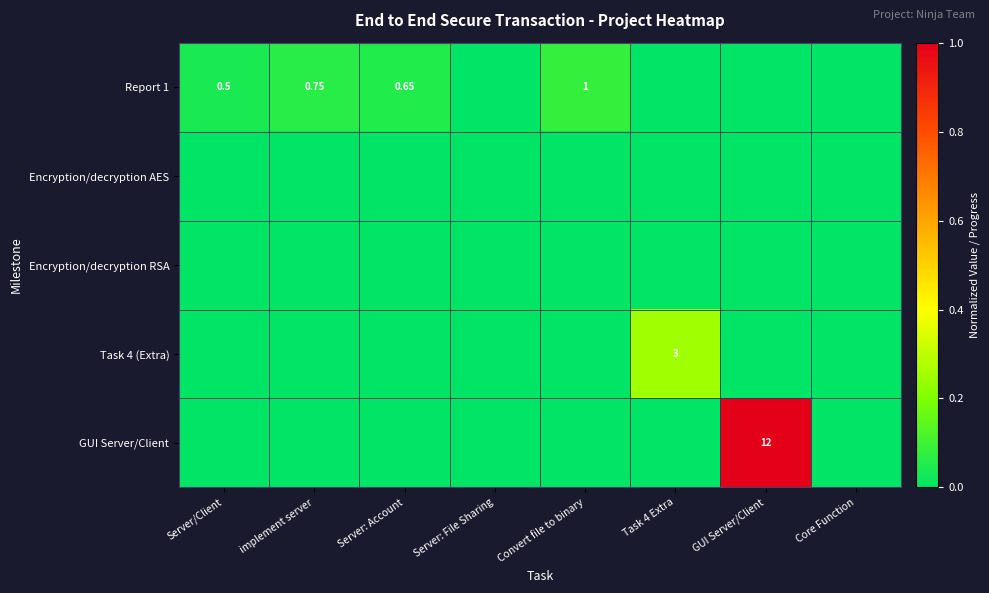

Count the number of categories in the chart.

8